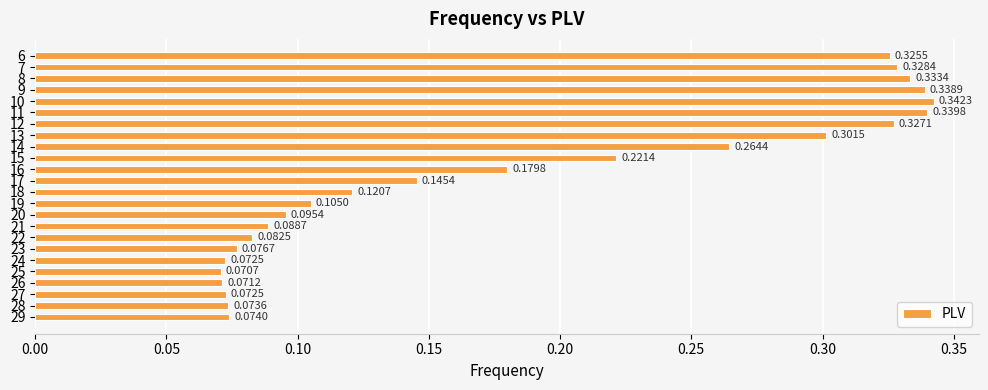

What is the sum of all values?

4.5